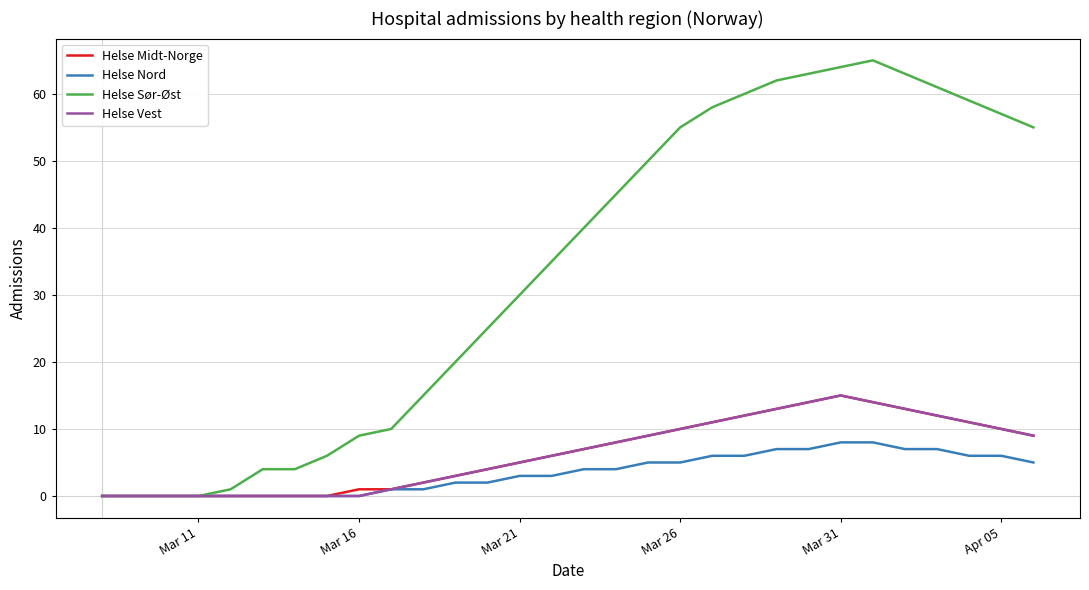

Reading left to right, what are all the values shown in this chart?

Helse Midt-Norge: 0	0	0	0	0	0	0	0	1	1	2	3	4	5	6	7	8	9	10	11	12	13	14	15	14	13	12	11	10	9
Helse Nord: 0	0	0	0	0	0	0	0	0	1	1	2	2	3	3	4	4	5	5	6	6	7	7	8	8	7	7	6	6	5
Helse Sør-Øst: 0	0	0	0	1	4	4	6	9	10	15	20	25	30	35	40	45	50	55	58	60	62	63	64	65	63	61	59	57	55
Helse Vest: 0	0	0	0	0	0	0	0	0	1	2	3	4	5	6	7	8	9	10	11	12	13	14	15	14	13	12	11	10	9